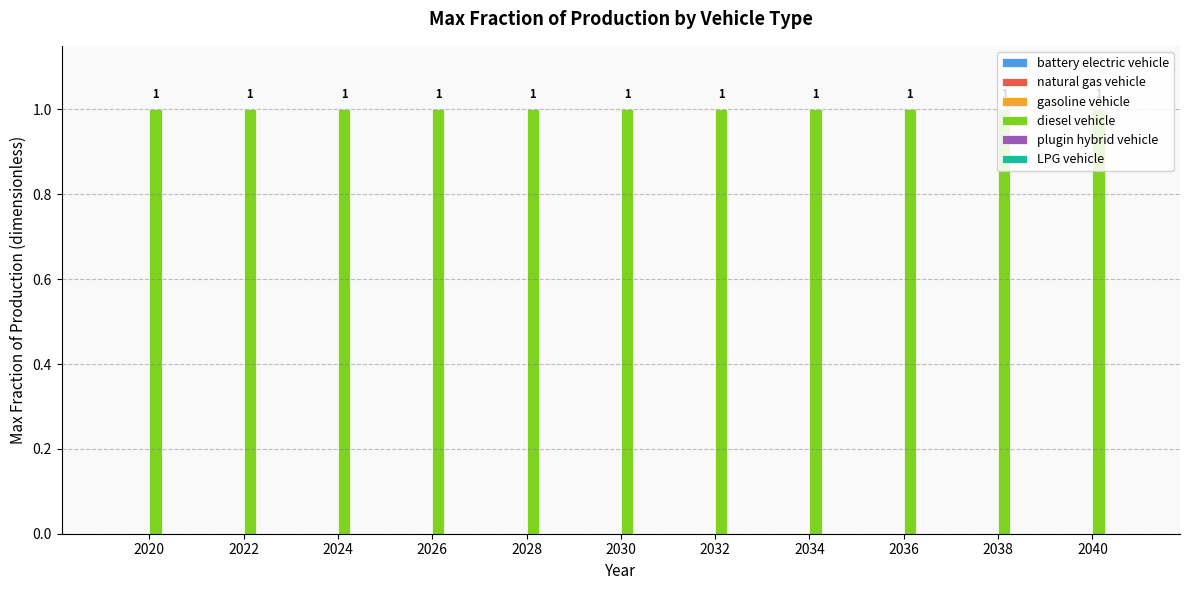

What are all the series names shown in the legend?

battery electric vehicle, natural gas vehicle, gasoline vehicle, diesel vehicle, plugin hybrid vehicle, LPG vehicle